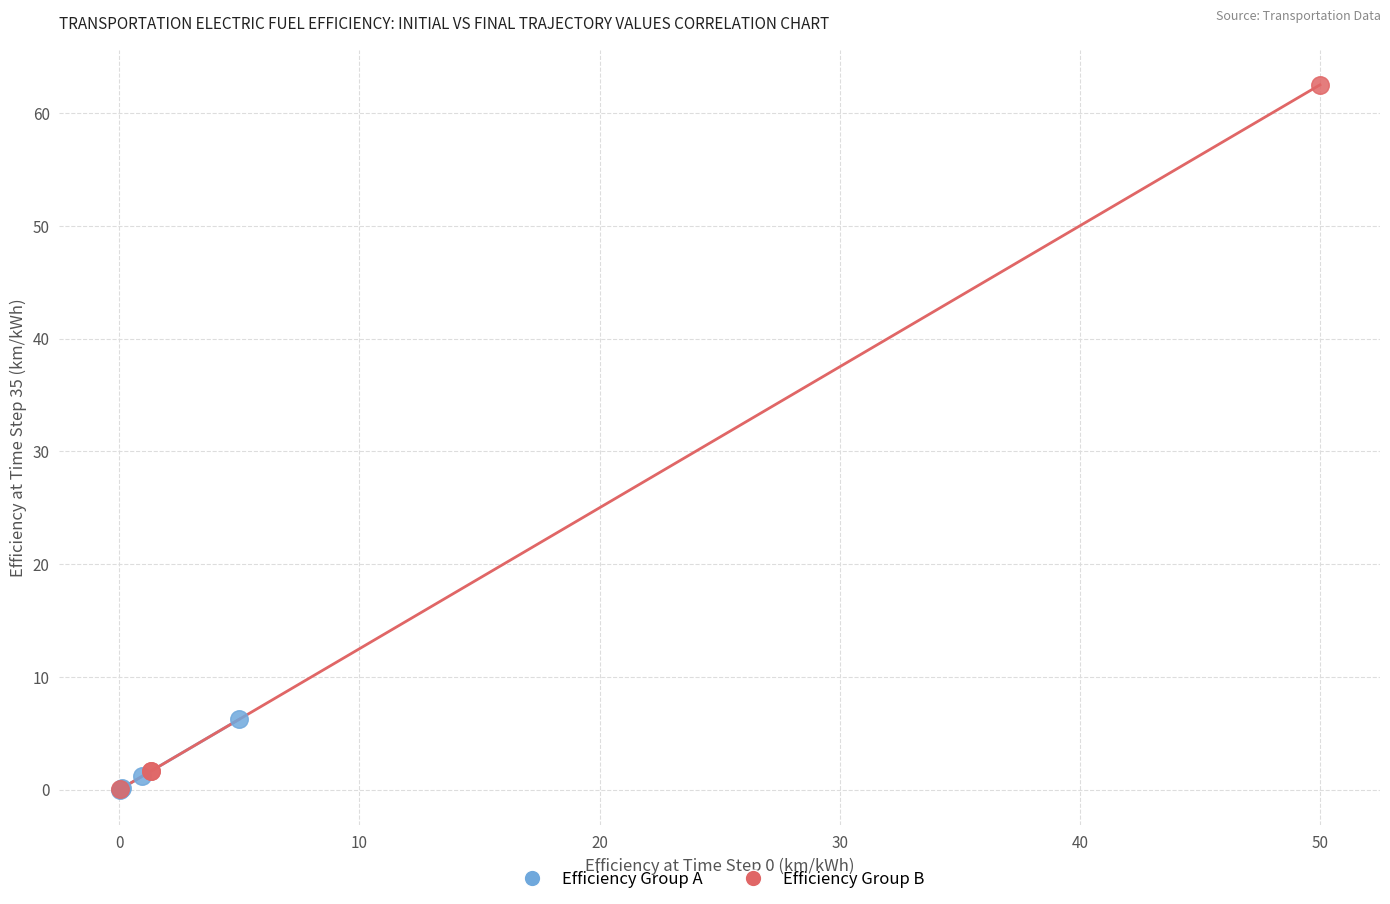

Which series has the largest Y range (max minus min)?

Efficiency Group B